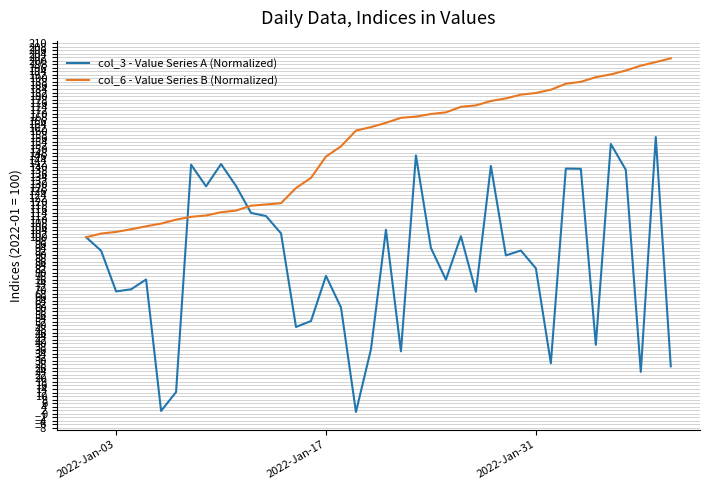

List the series in order of their overall mean, highest first.

col_6 - Value Series B (Normalized), col_3 - Value Series A (Normalized)